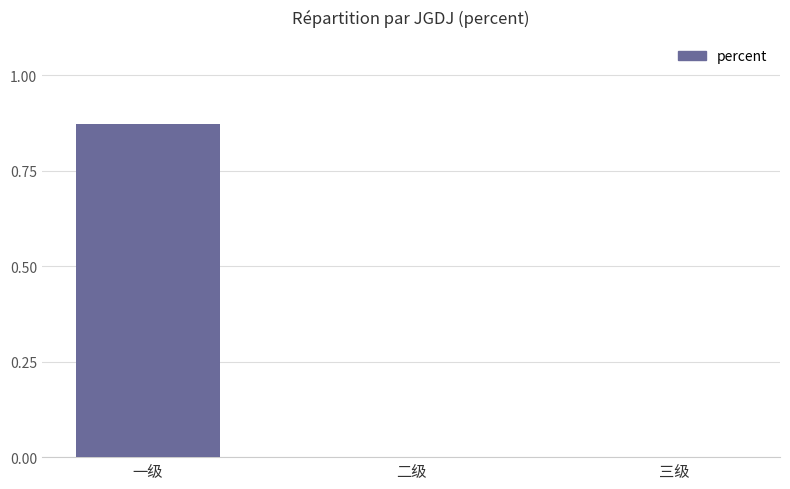

Are the bars grouped side by side (vs. stacked)?

No